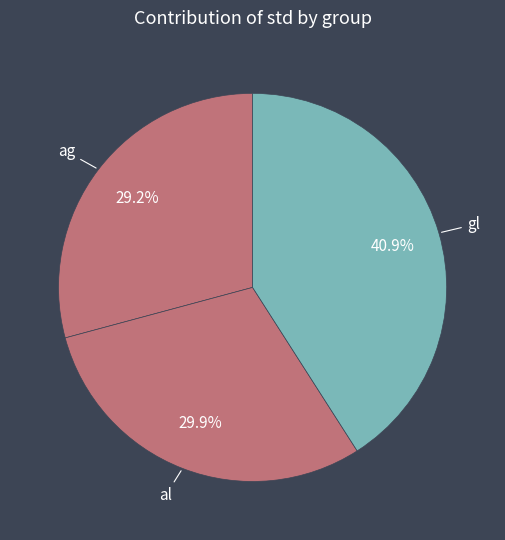

What percentage is NOT represented by ag?

70.8%